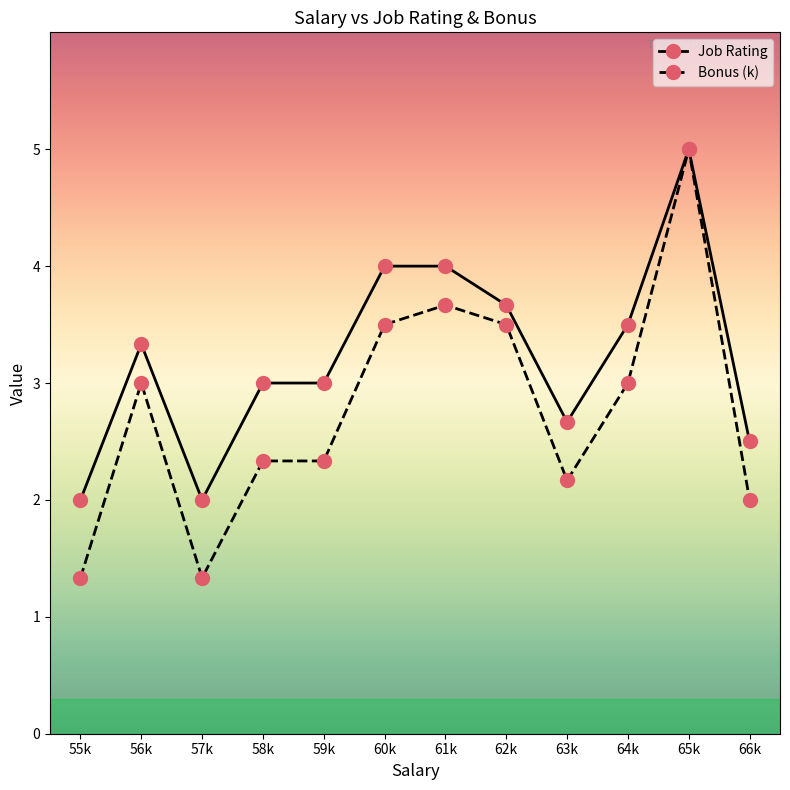

What is the difference between the maximum and minimum values in the Bonus (k) series?

3.7